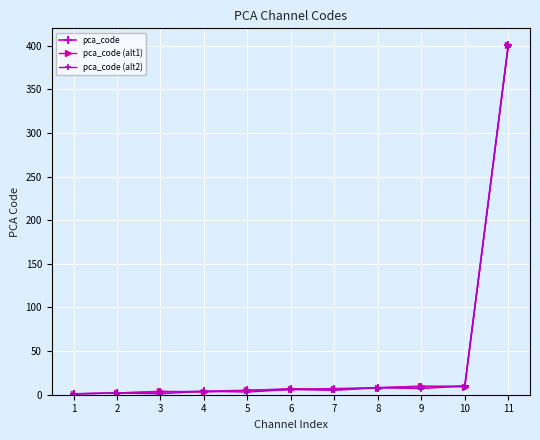

Does the chart display data point markers on the line(s)?

Yes